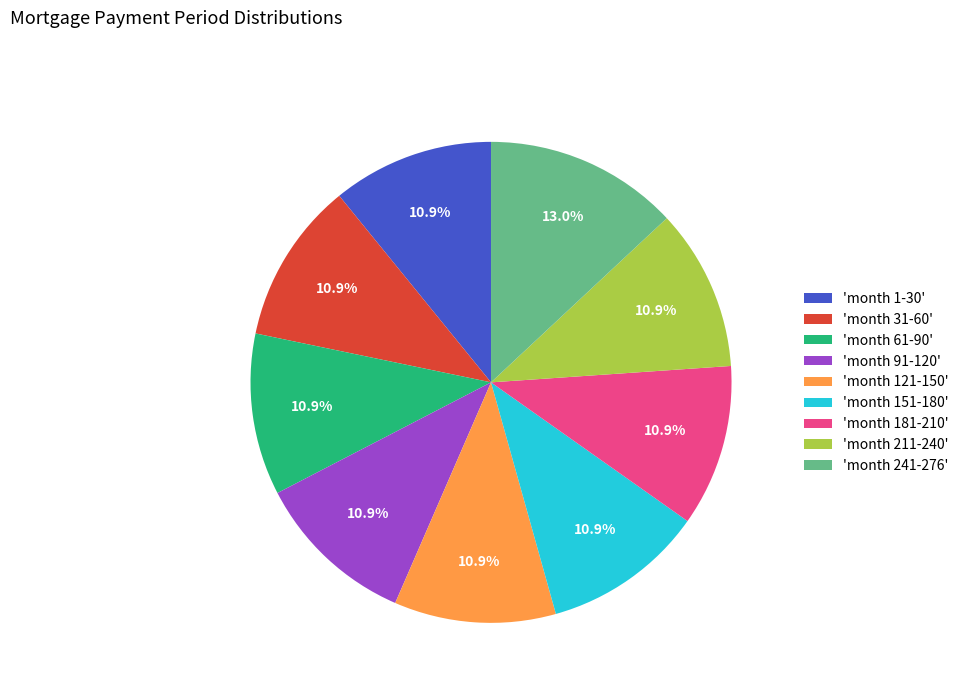

Count the number of slices in the pie.

9